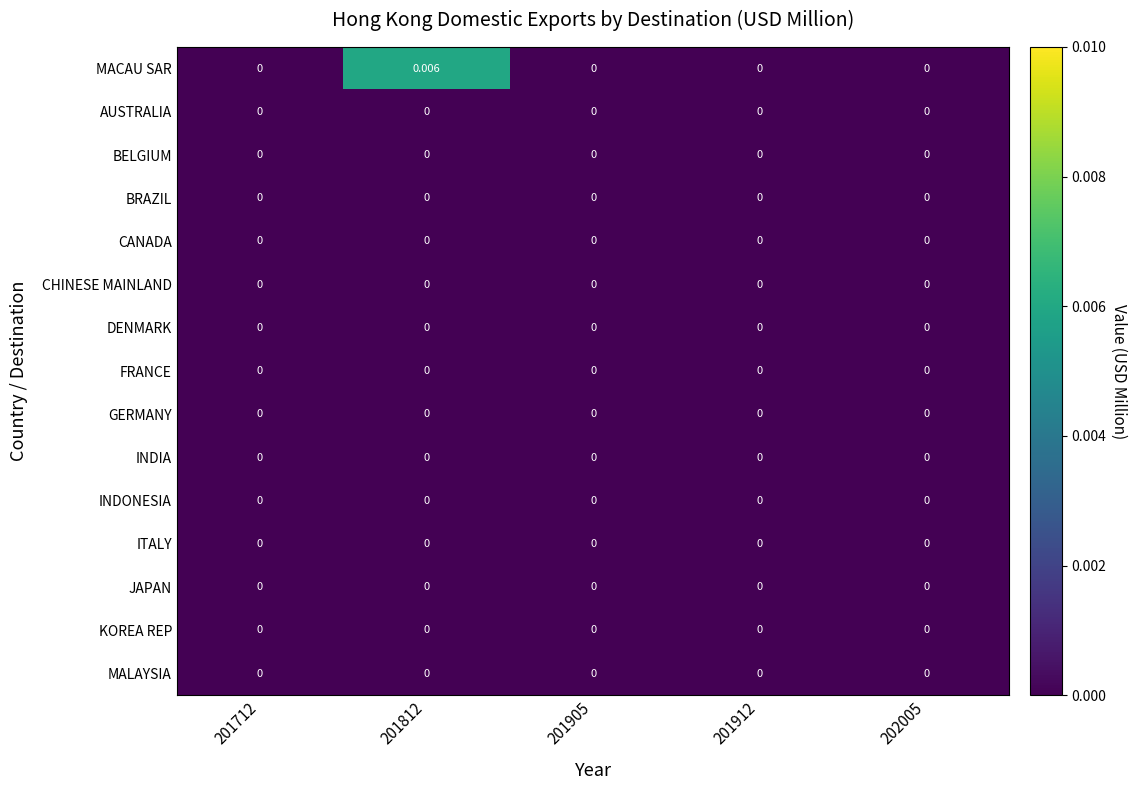

Between 201712 and 201812, which series saw the biggest shift?

MACAU SAR